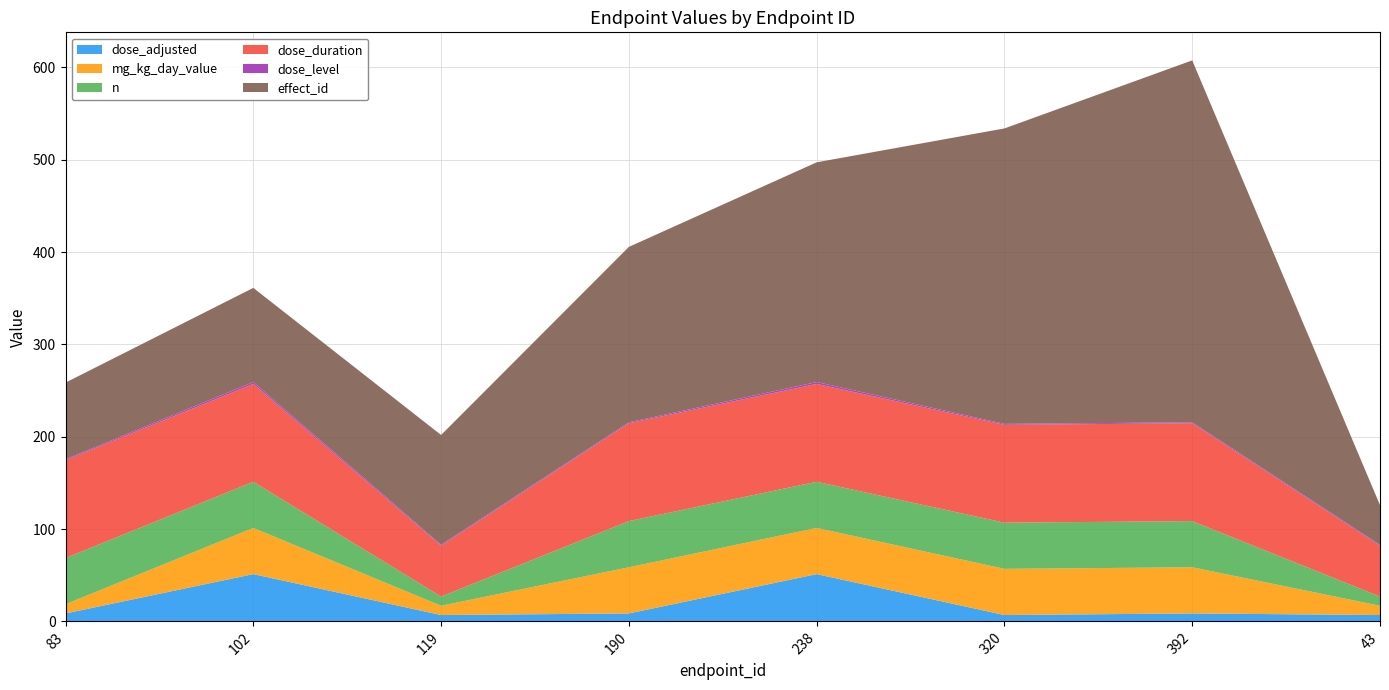

Reading left to right, list all the values displayed in this chart.

dose_adjusted: 83=8.6	102=51.2	119=6.9	190=8.6	238=51.2	320=6.9	392=8.6	43=6.9
mg_kg_day_value: 83=10.0	102=50.0	119=10.0	190=50.0	238=50.0	320=50.0	392=50.0	43=10.0
n: 83=50.0	102=50.0	119=10.0	190=50.0	238=50.0	320=50.0	392=50.0	43=10.0
dose_duration: 83=106.0	102=106.0	119=55.0	190=106.0	238=106.0	320=106.0	392=106.0	43=55.0
dose_level: 83=1.0	102=2.0	119=1.0	190=1.0	238=2.0	320=1.0	392=1.0	43=1.0
effect_id: 83=83.0	102=102.0	119=119.0	190=190.0	238=238.0	320=320.0	392=392.0	43=43.0